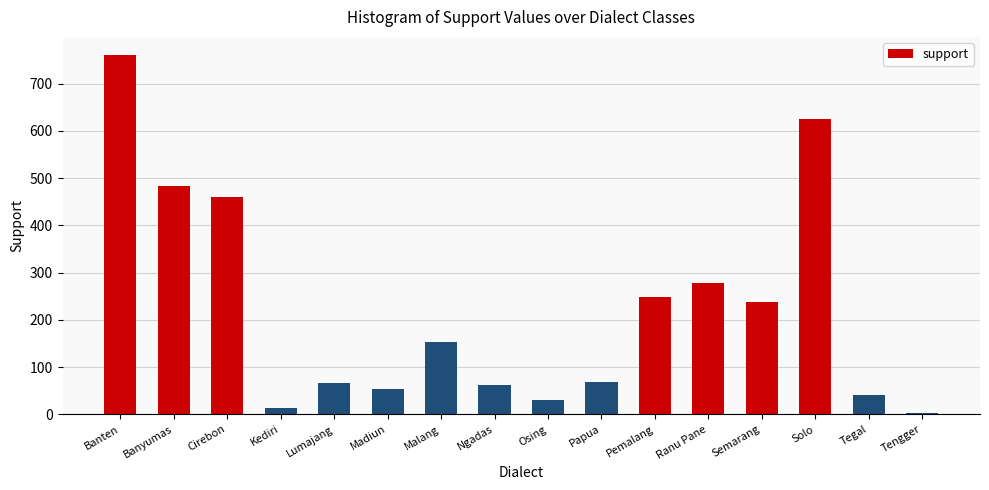

What is the maximum value shown in the chart?

761